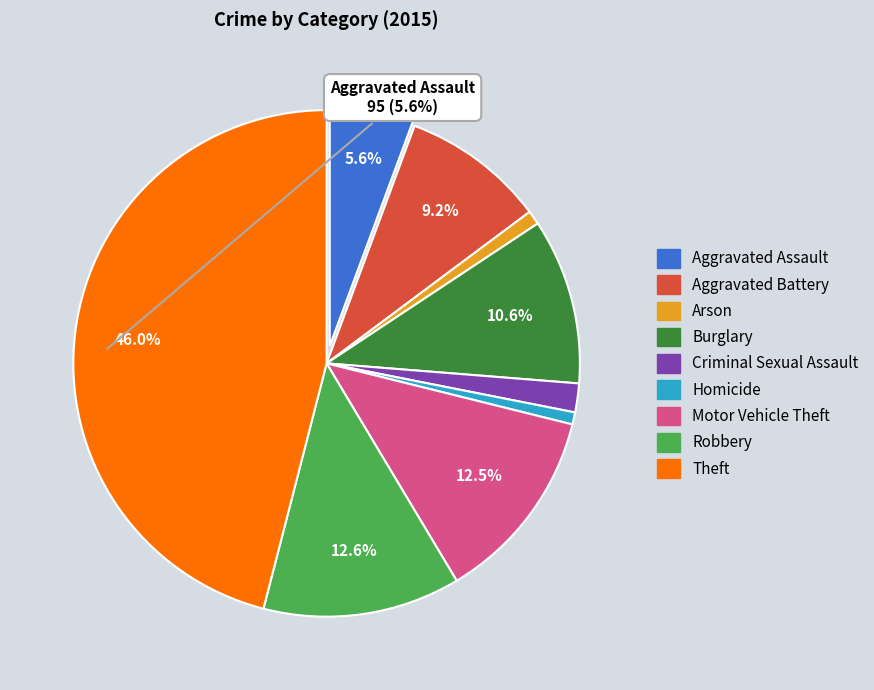

What percentage is the Aggravated Assault slice, to the nearest percent?

6%